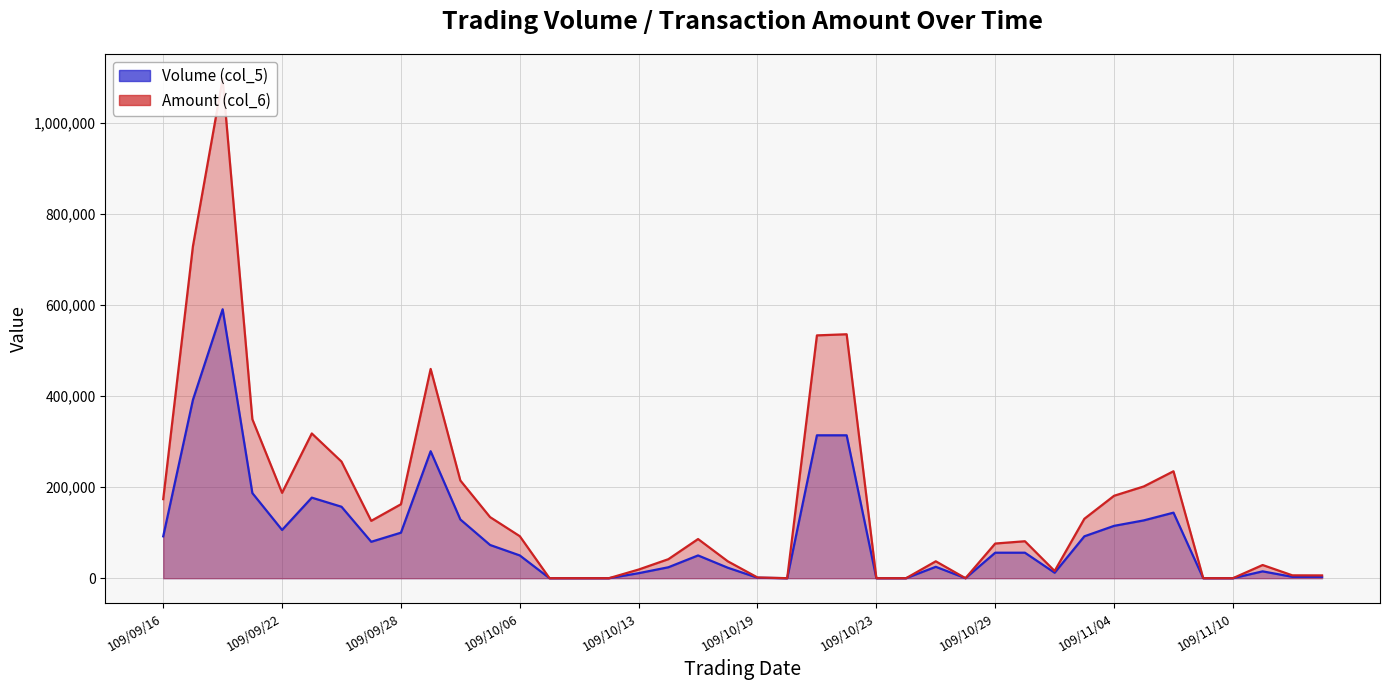

What is the value of the Amount (col_6) point at the 18th from the left?

41760